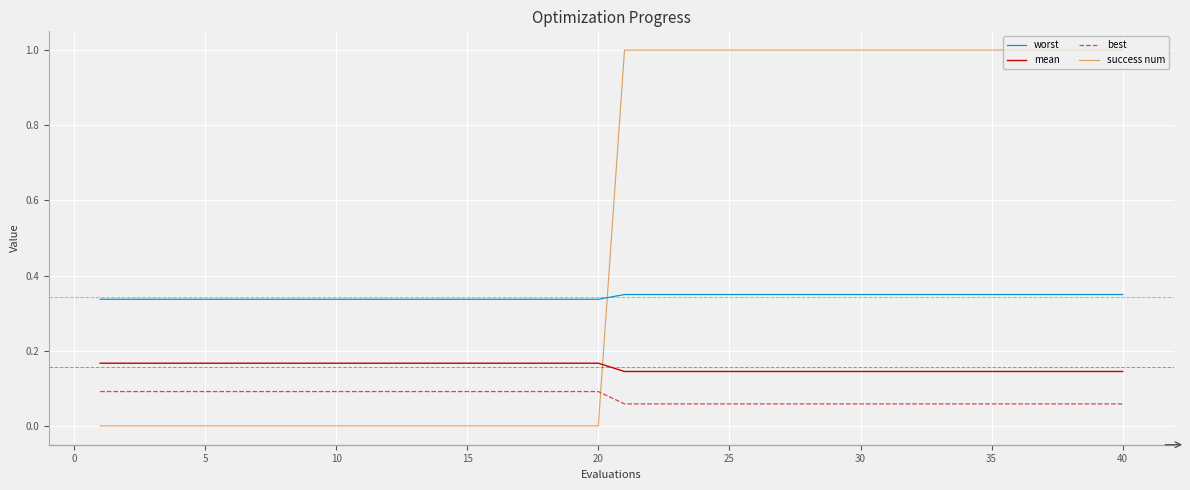

What is the greatest value displayed?

1.0